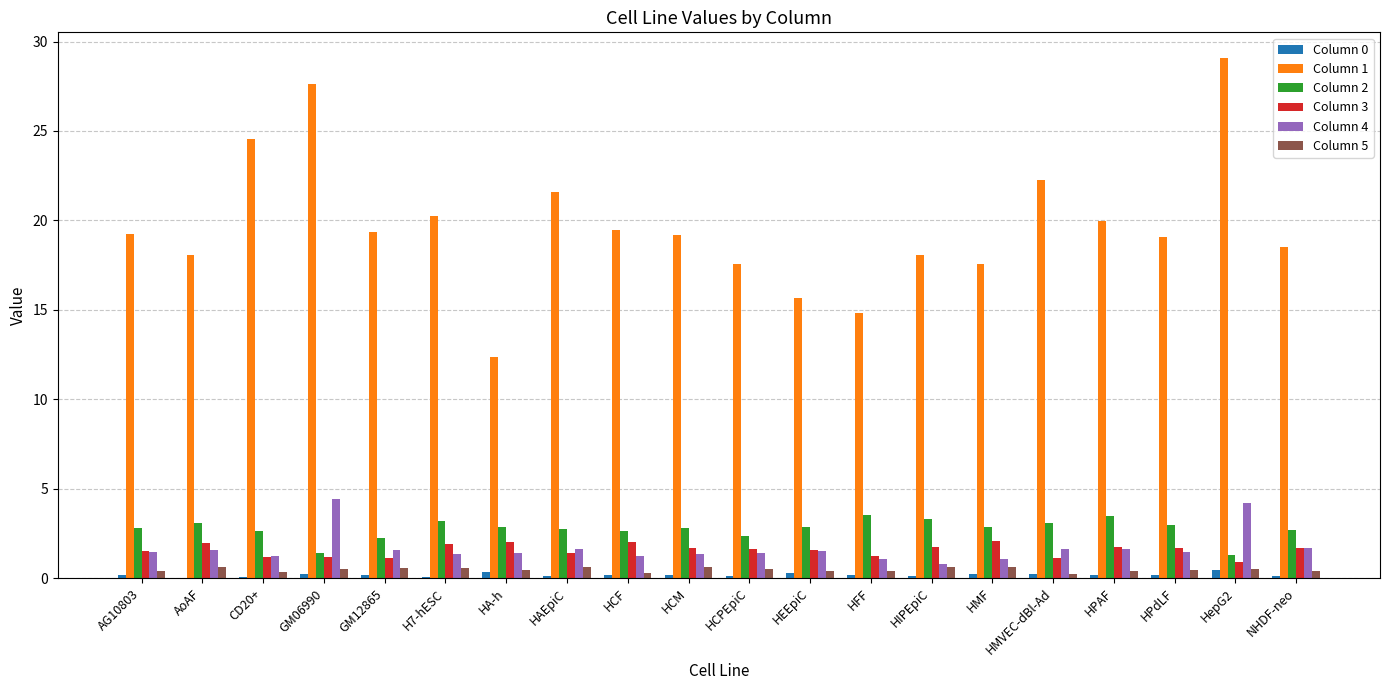

Which label corresponds to the largest value in the chart?

HepG2